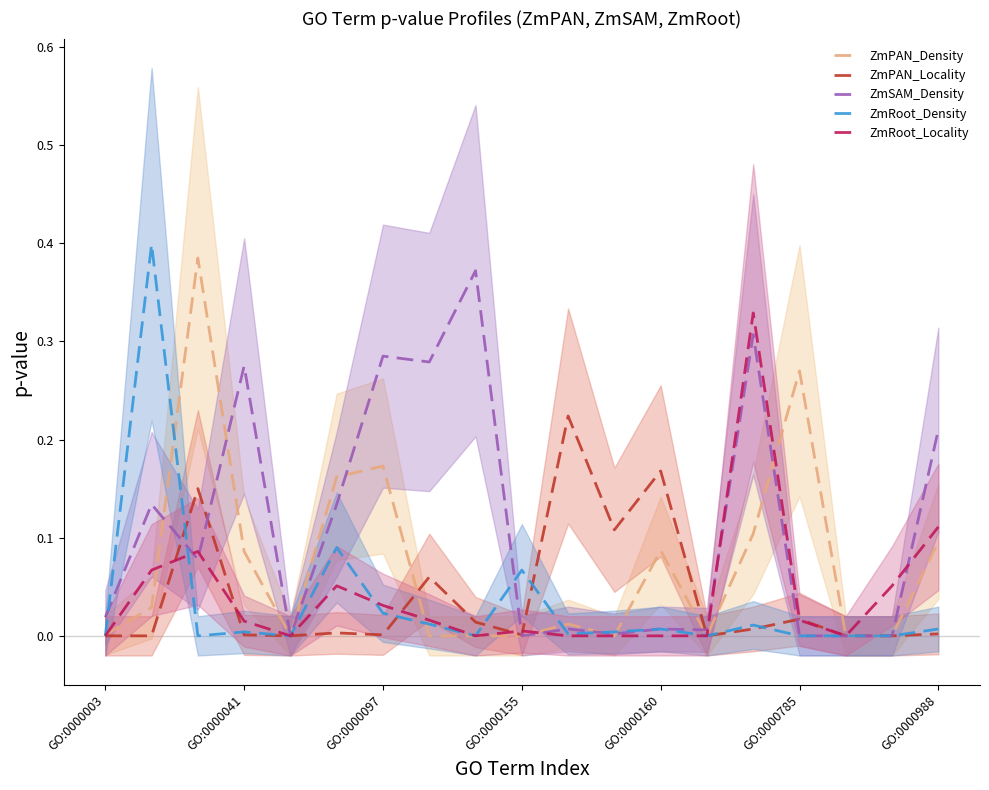

True or false: ZmPAN_Density has a value of 0.0 at GO:0000155.

True